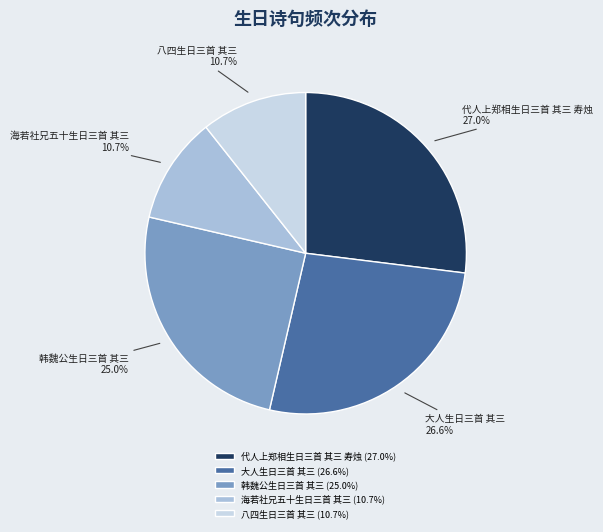

Count the number of slices in the pie.

5